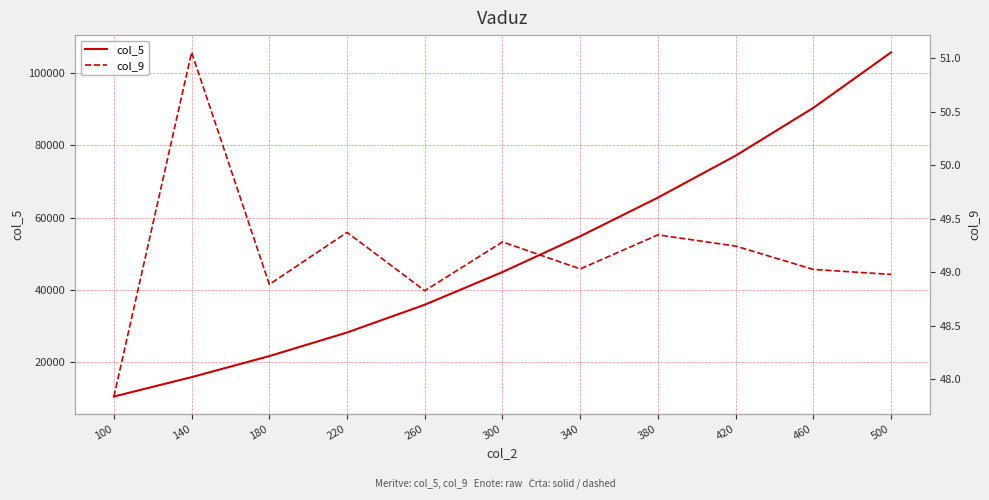

Does the chart have visible grid lines?

Yes